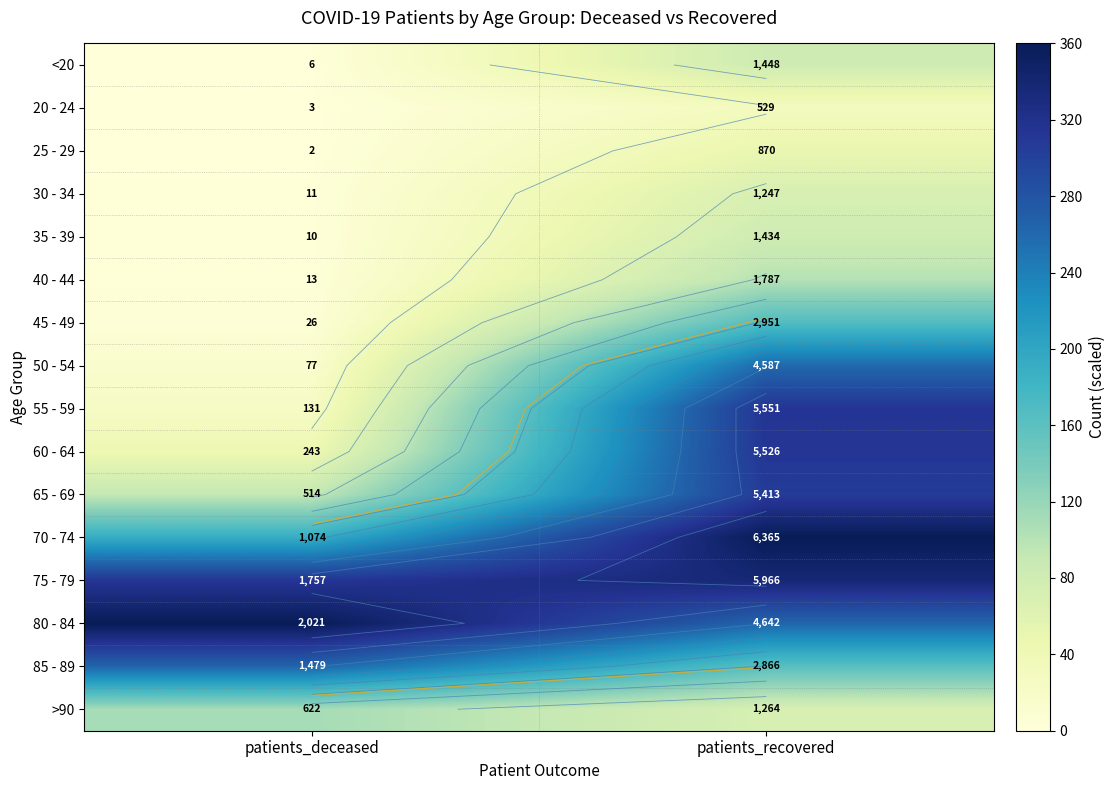

Which category has the highest value in the 30 - 34 series?

patients_recovered